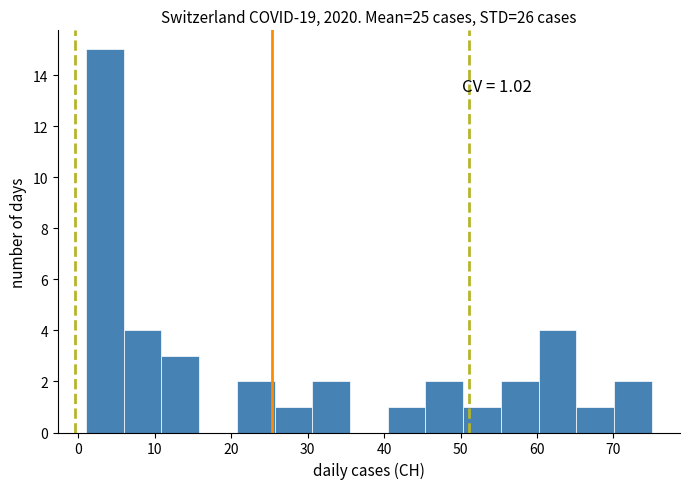

Which range on the x-axis has the tallest bar?

1 to 6